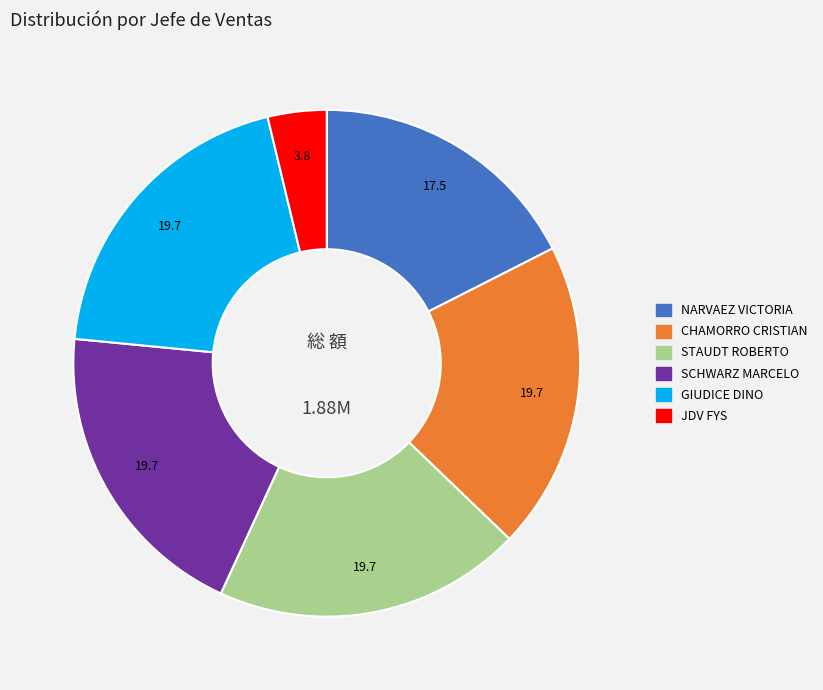

Which category has the smallest portion of the pie?

JDV FYS